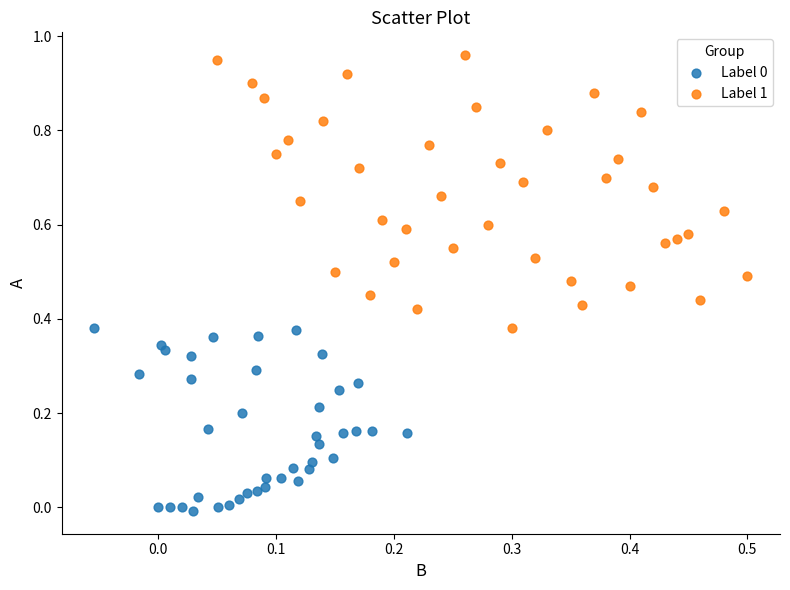

Which series reaches the maximum Y coordinate?

Label 1